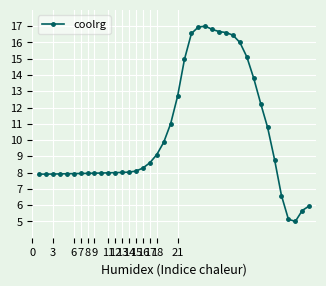

Is this an area chart (filled region under the line)?

No